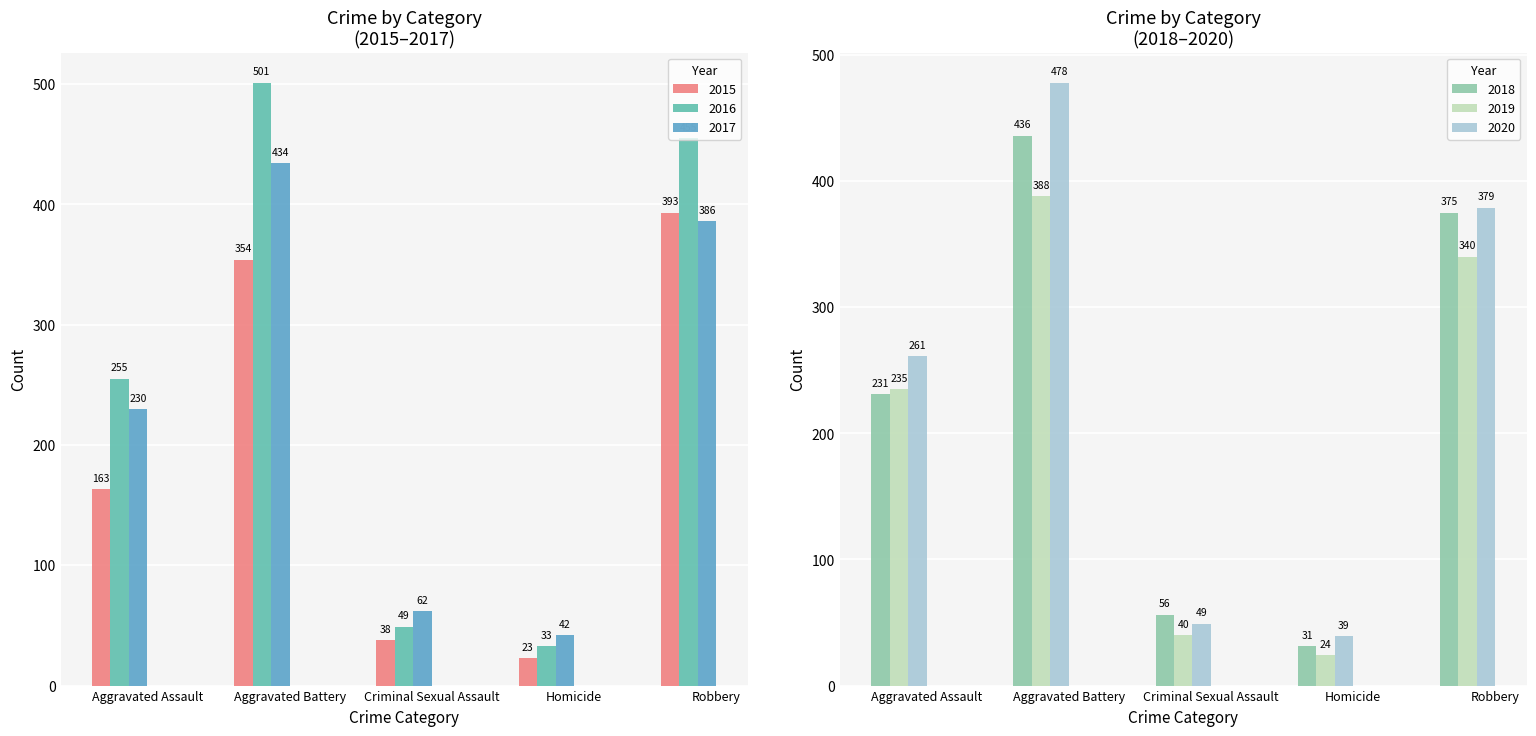

What is the label of the 3rd bar from the left?

Criminal Sexual Assault